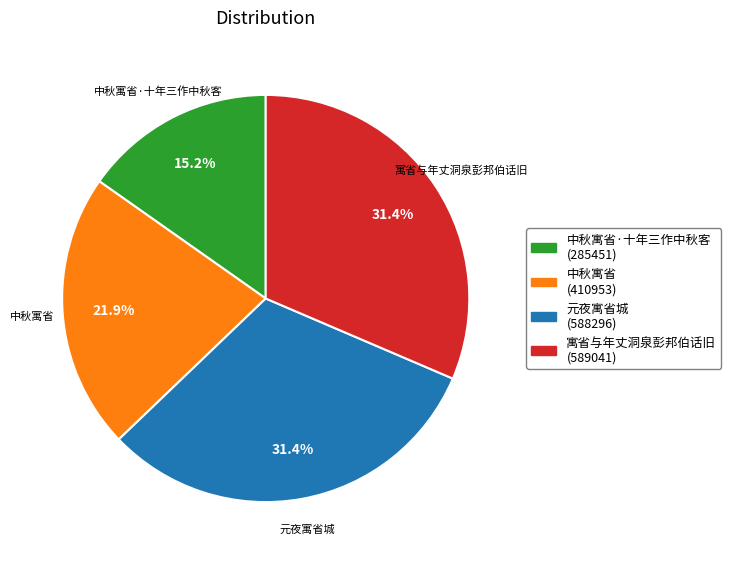

To the nearest percent, what is the difference between the largest and smallest slice percentages?

16%